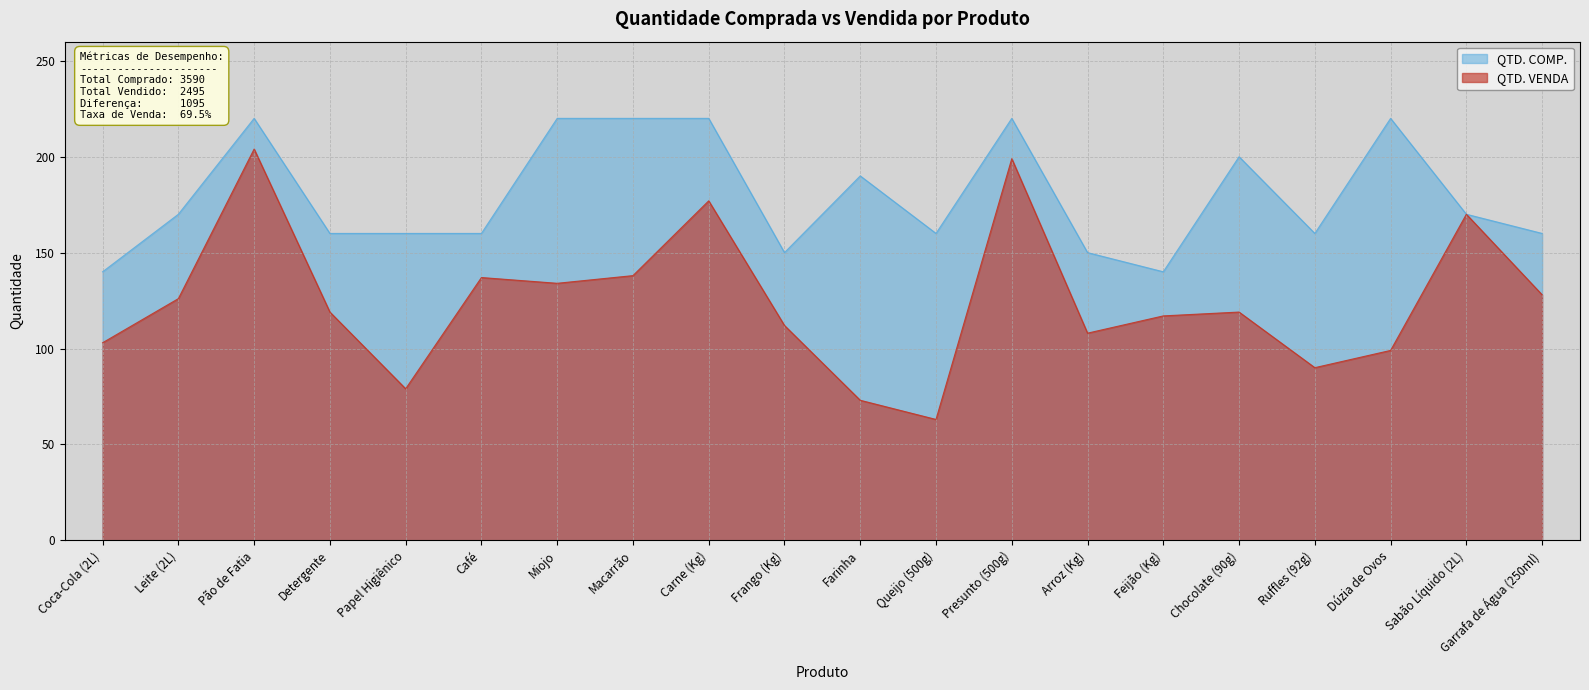

Between Carne (Kg) and Sabão Líquido (2L), which is larger?

Carne (Kg)